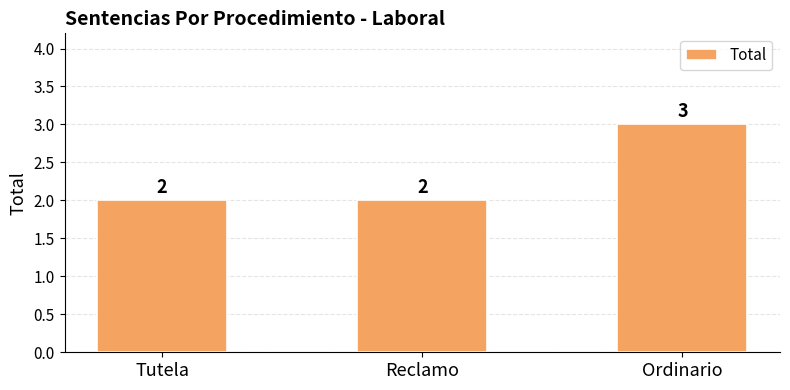

What is the value of the 3rd bar from the left?

3